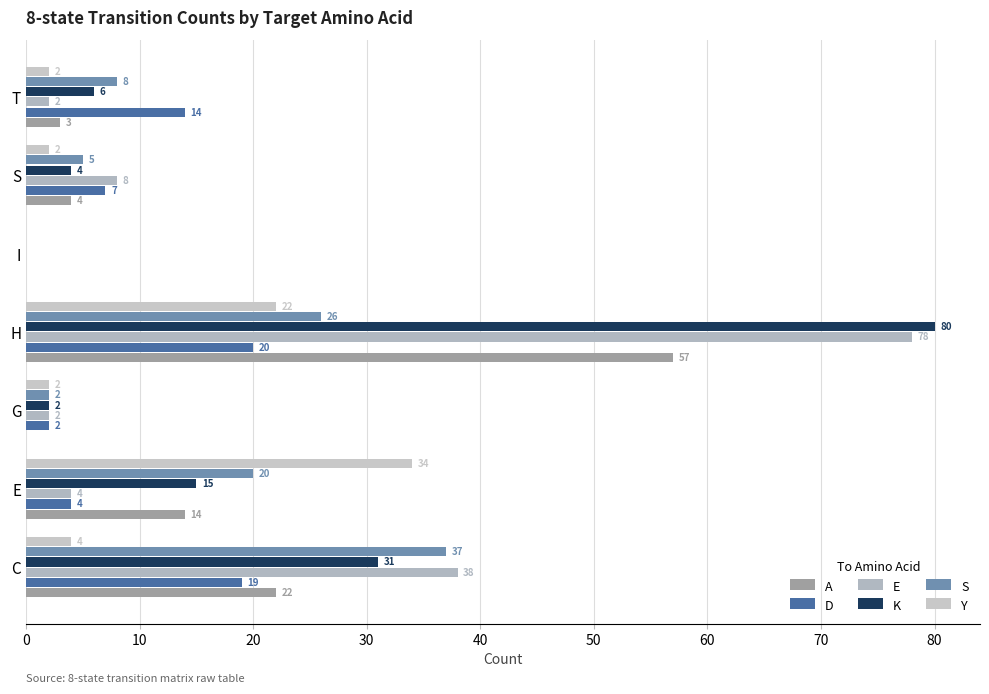

Which series has the widest spread of values?

K